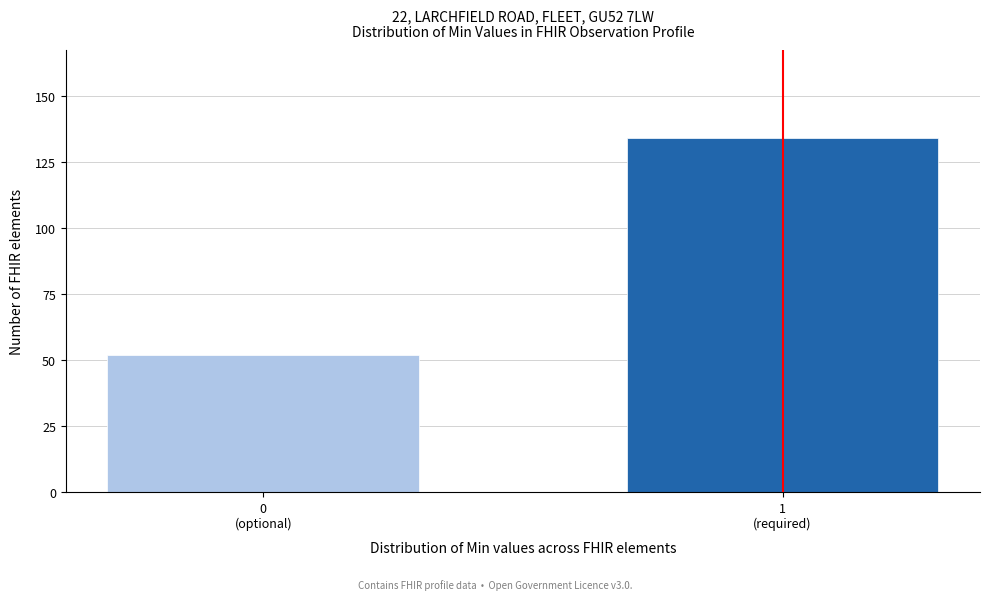

Reading left to right, extract all data points from this chart.

52	134